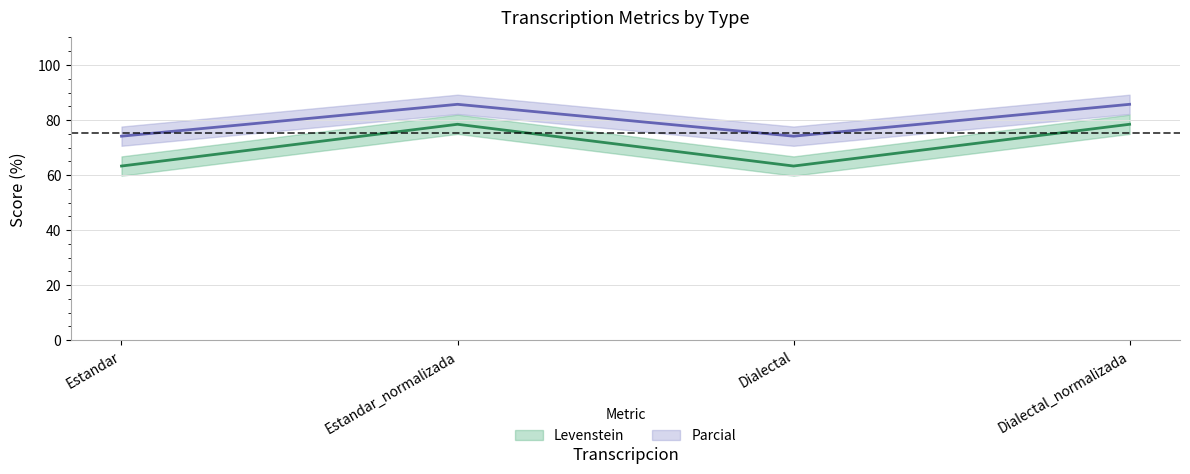

What is the sum of all Levenstein values?

283.5